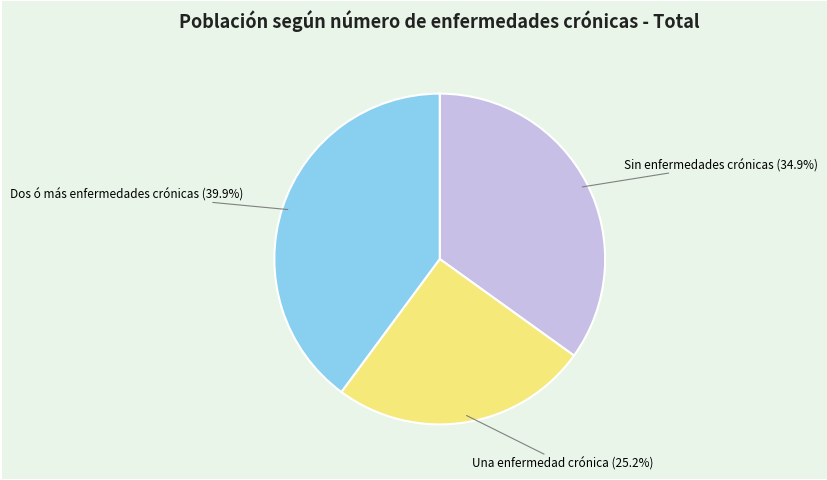

How many segments does this pie chart have?

3